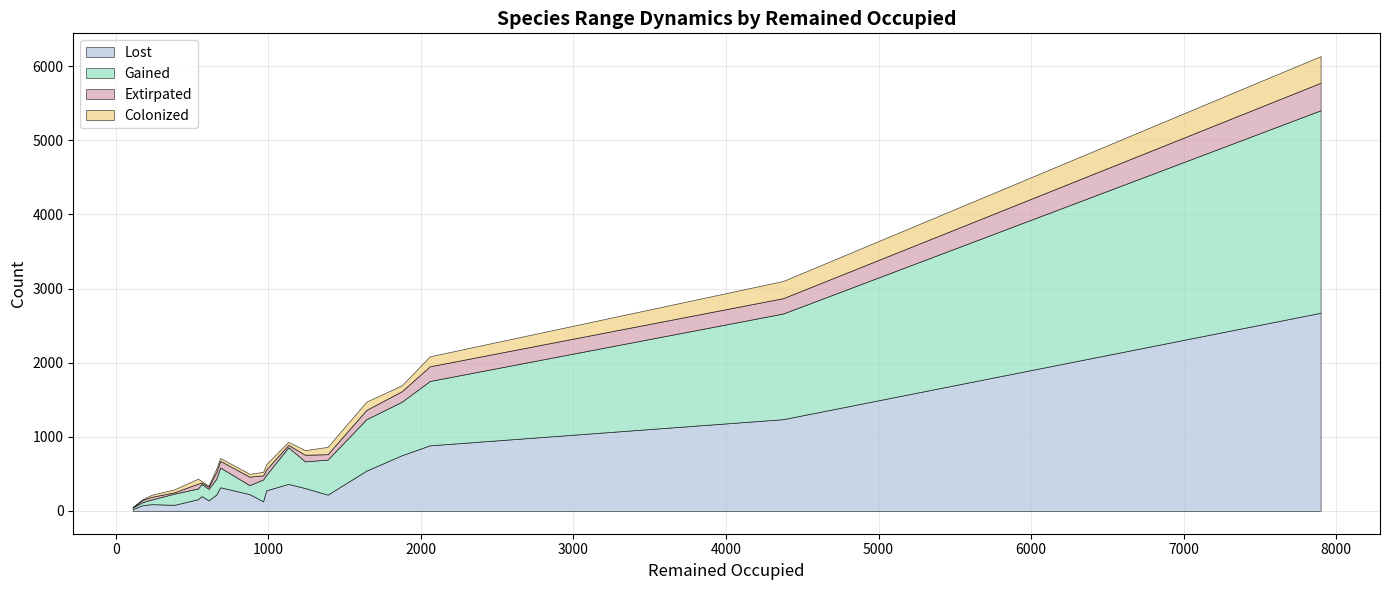

What is the maximum value for Extirpated?

371